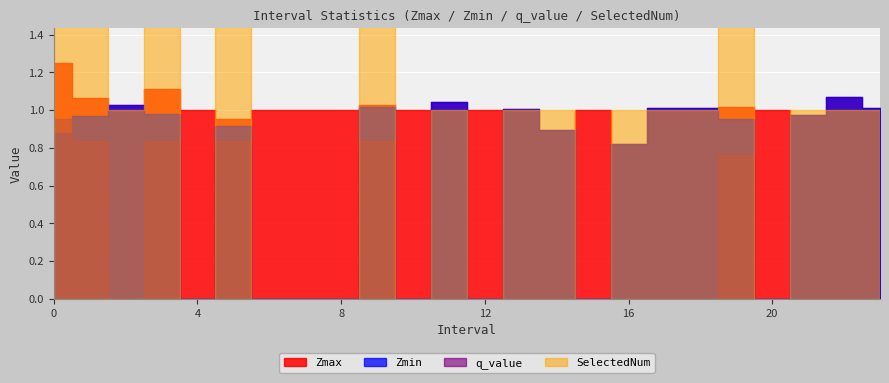

At which label is Zmax closest to 1?

4.0